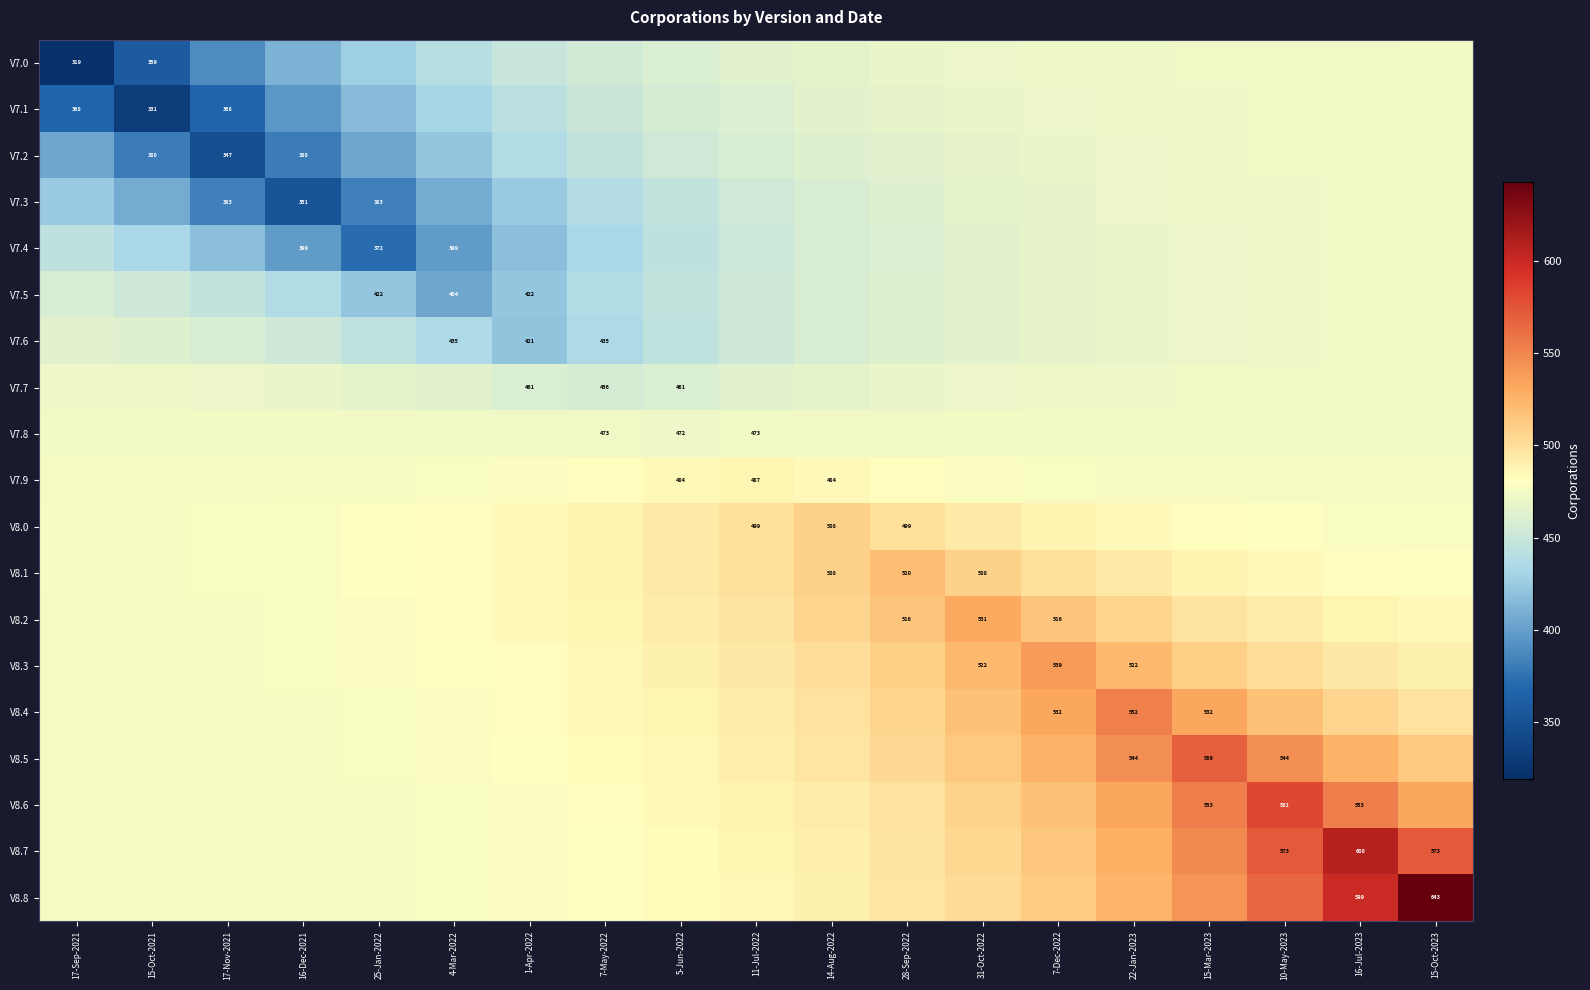

At how many categories does at least one series exceed 391?

19